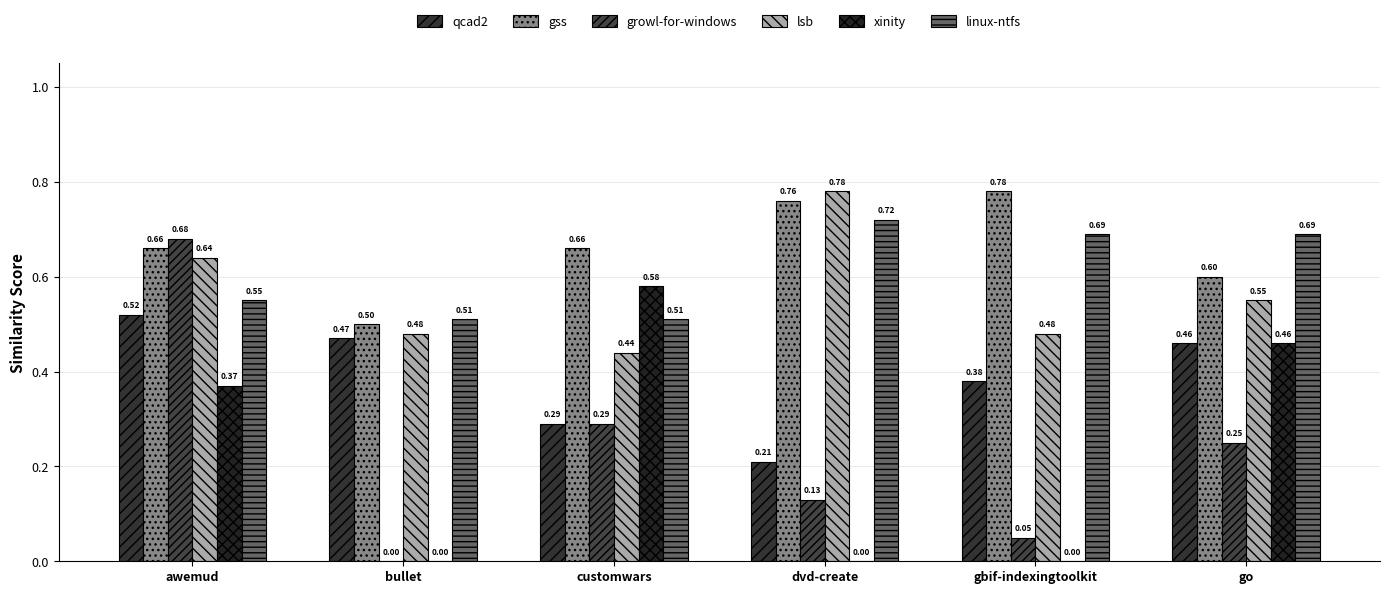

How many positive values does the growl-for-windows series have?

5